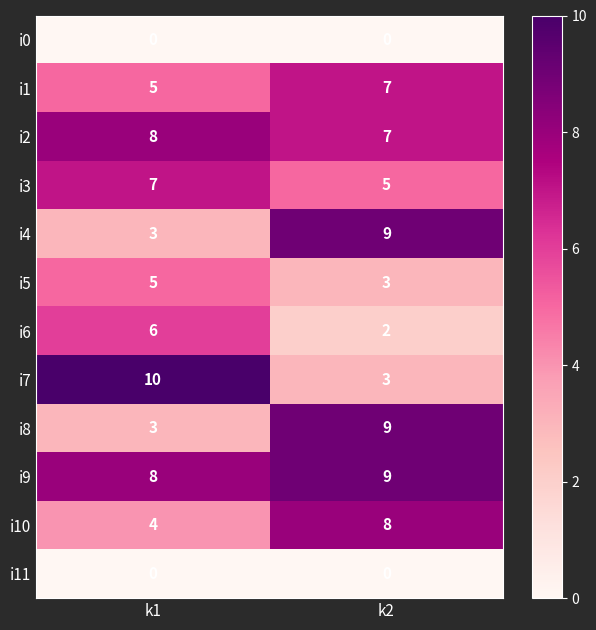

Reading left to right, list all the values displayed in this chart.

i0: k1=0	k2=0
i1: k1=5	k2=7
i2: k1=8	k2=7
i3: k1=7	k2=5
i4: k1=3	k2=9
i5: k1=5	k2=3
i6: k1=6	k2=2
i7: k1=10	k2=3
i8: k1=3	k2=9
i9: k1=8	k2=9
i10: k1=4	k2=8
i11: k1=0	k2=0